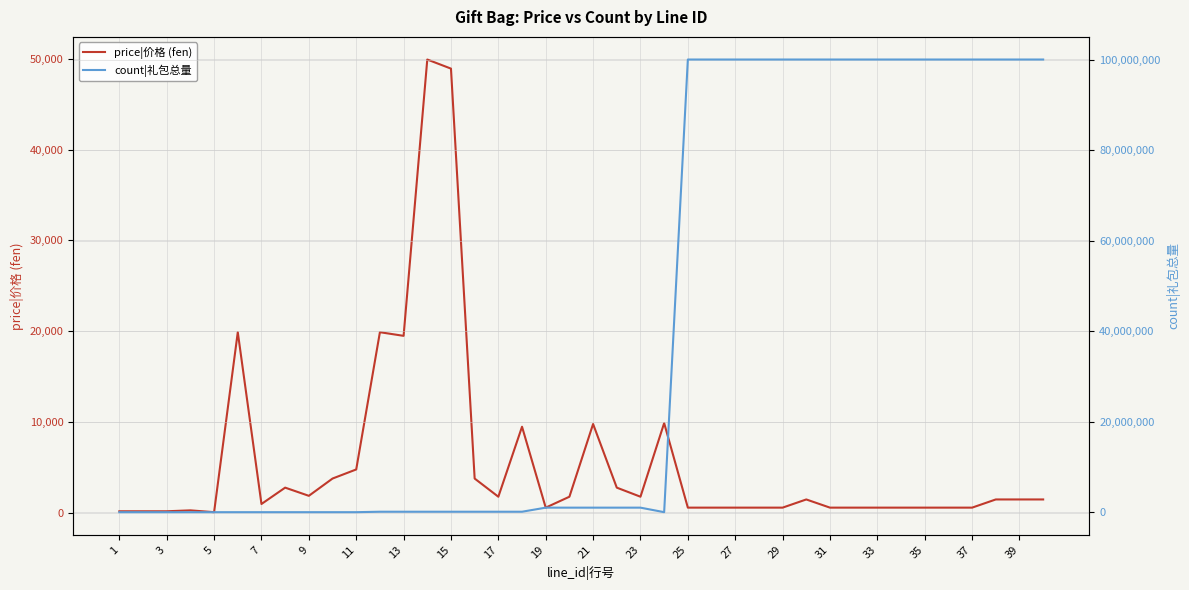

After their last crossing, which series has the higher values: count|礼包总量 or price|价格 (fen)?

count|礼包总量